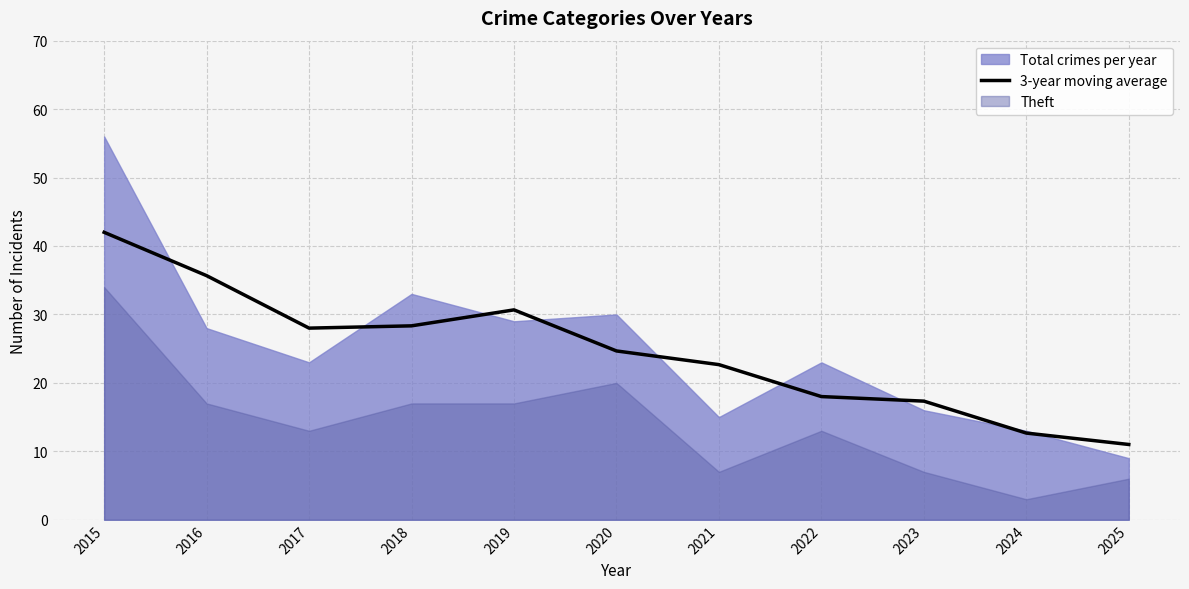

How many lines are shown in the chart?

1